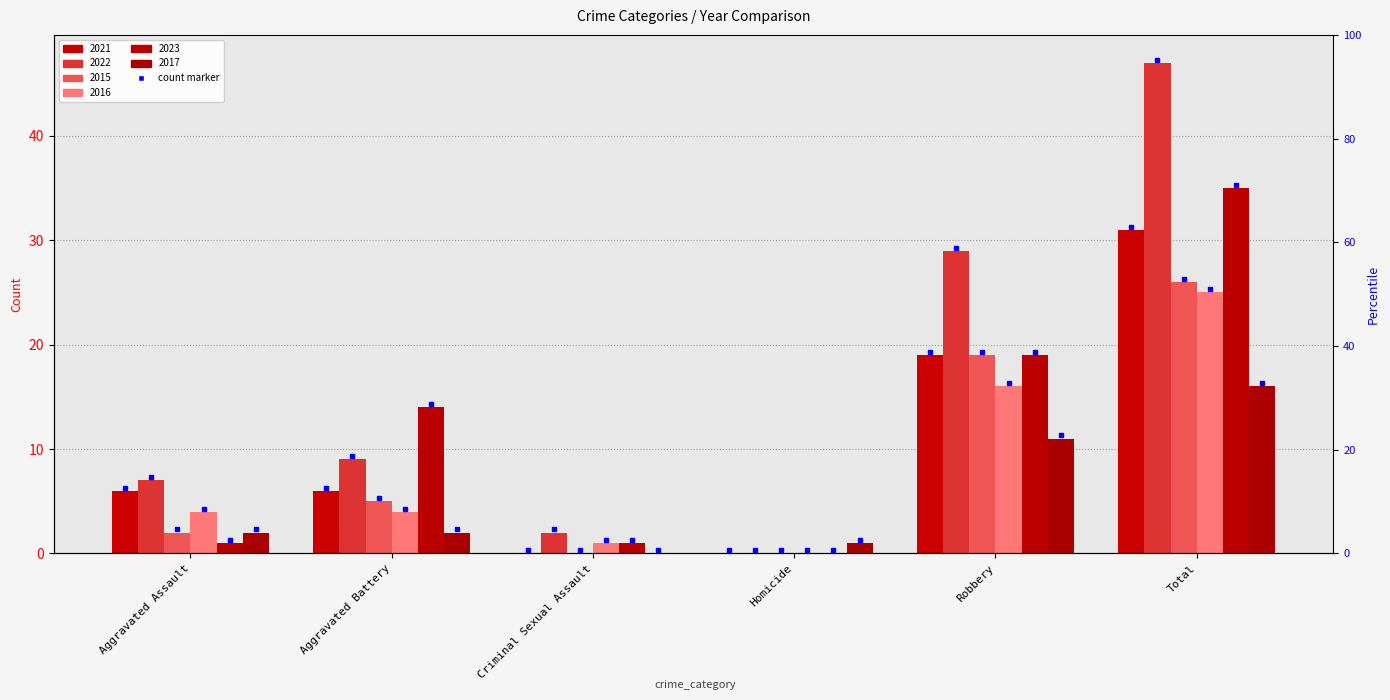

How many data points in 2021 are above 6?

2